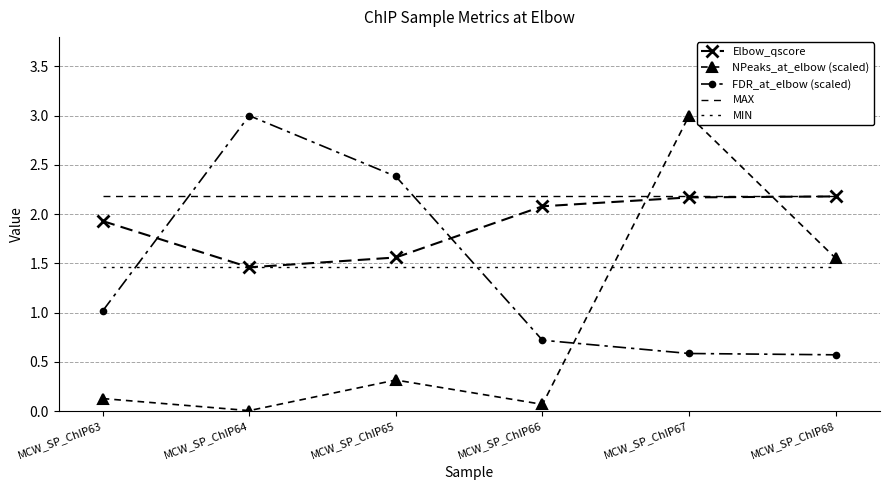

Which category has the highest value in the Elbow_qscore series?

MCW_SP_ChIP68